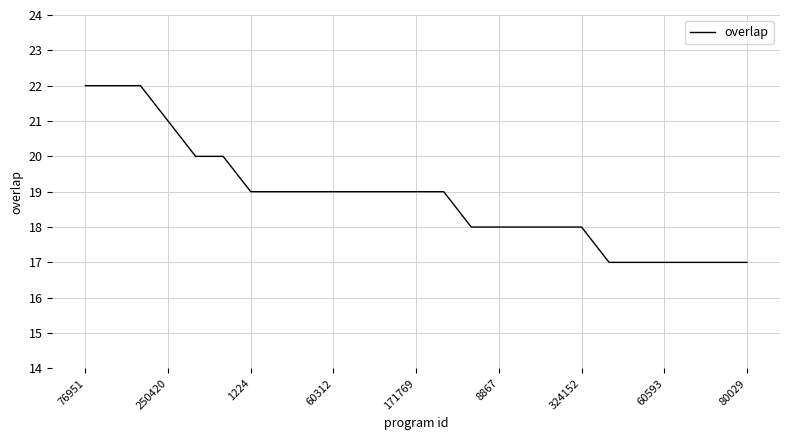

What is the difference between the maximum and minimum values?

5